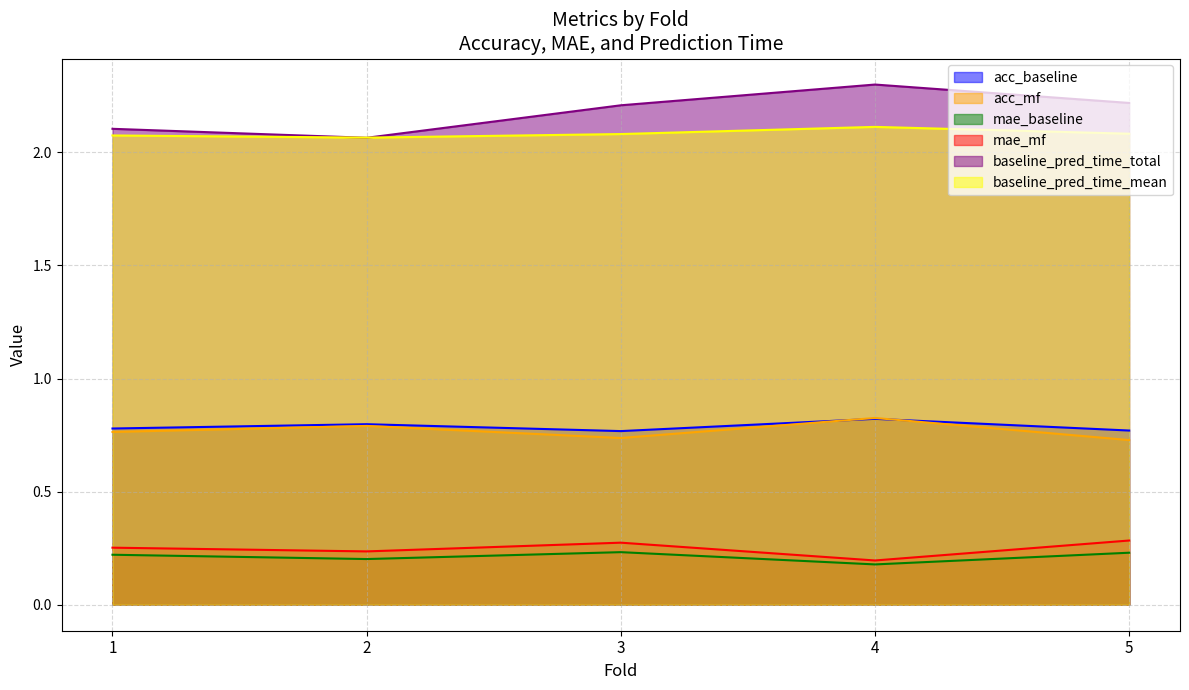

At which category does acc_mf reach its first local valley?

3